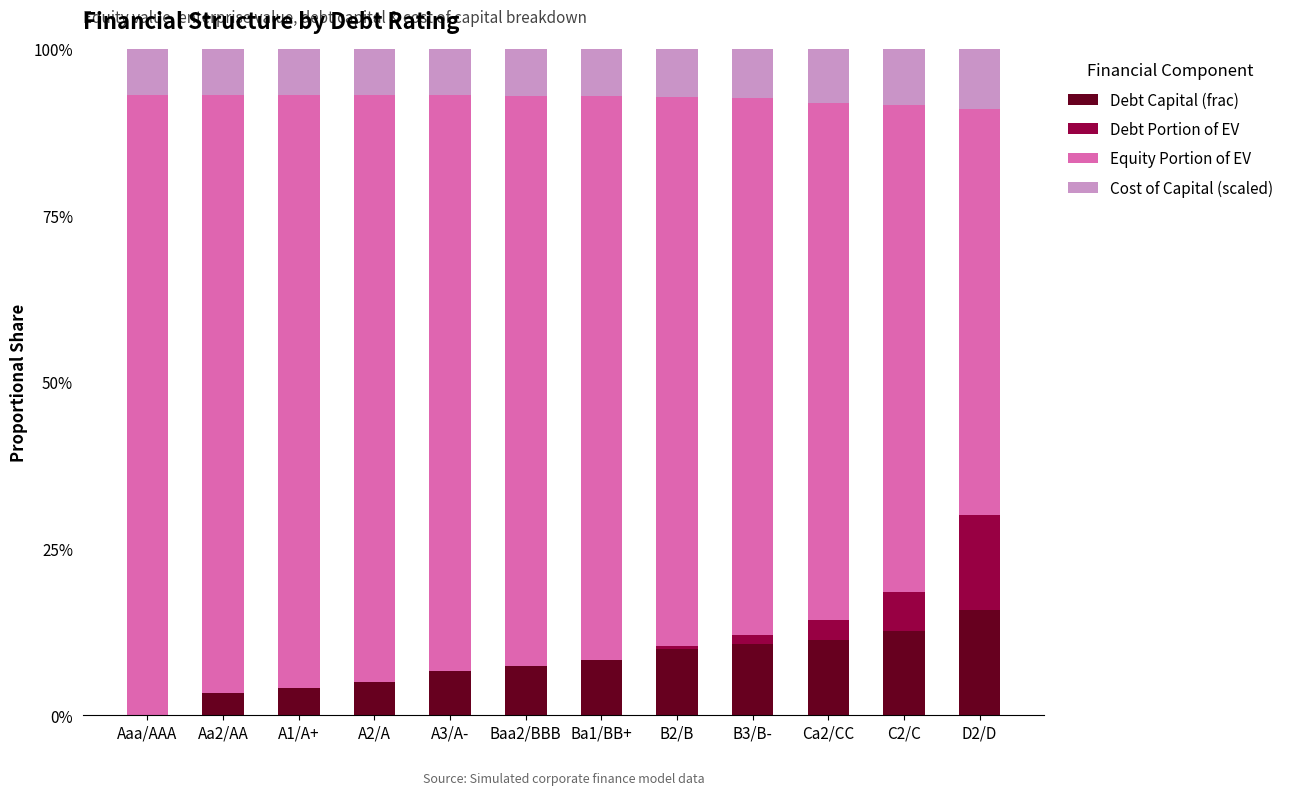

Does the chart contain stacked bars?

Yes